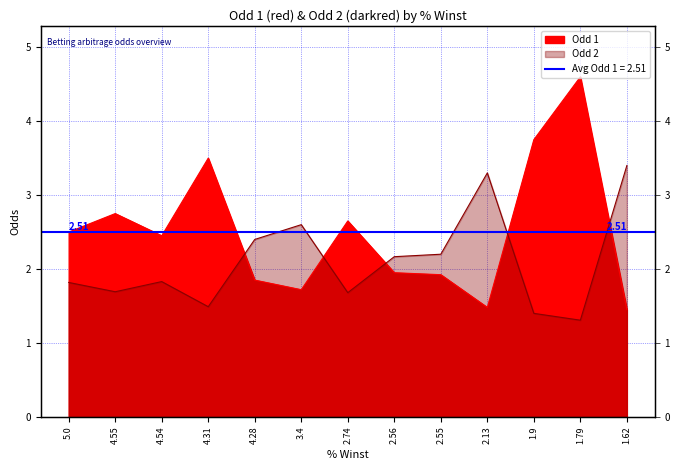

Reading left to right, transcribe all the data shown in this chart.

Odd 1: 2.5	2.8	2.5	3.5	1.9	1.7	2.6	1.9	1.9	1.5	3.8	4.6	1.4
Odd 2: 1.8	1.7	1.8	1.5	2.4	2.6	1.7	2.2	2.2	3.3	1.4	1.3	3.4